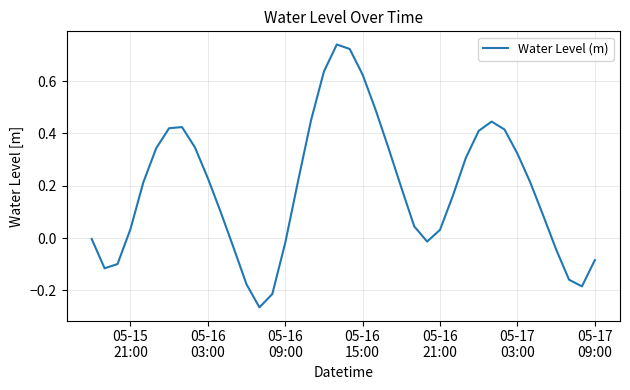

What is the difference between the maximum and minimum values?

1.0